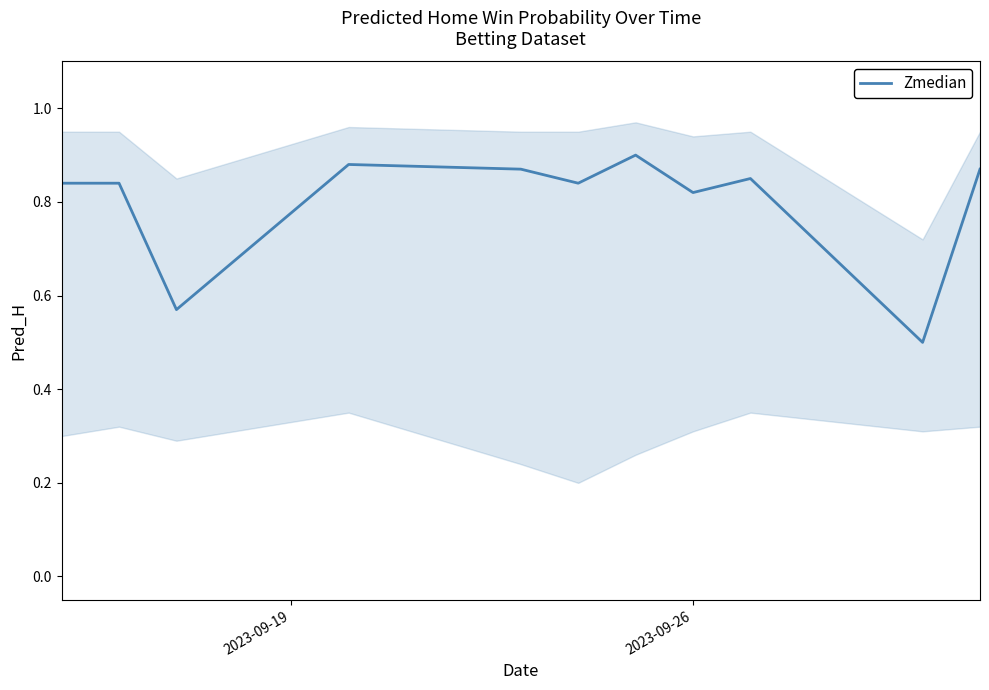

Count the values in the range 0 to 1.

11